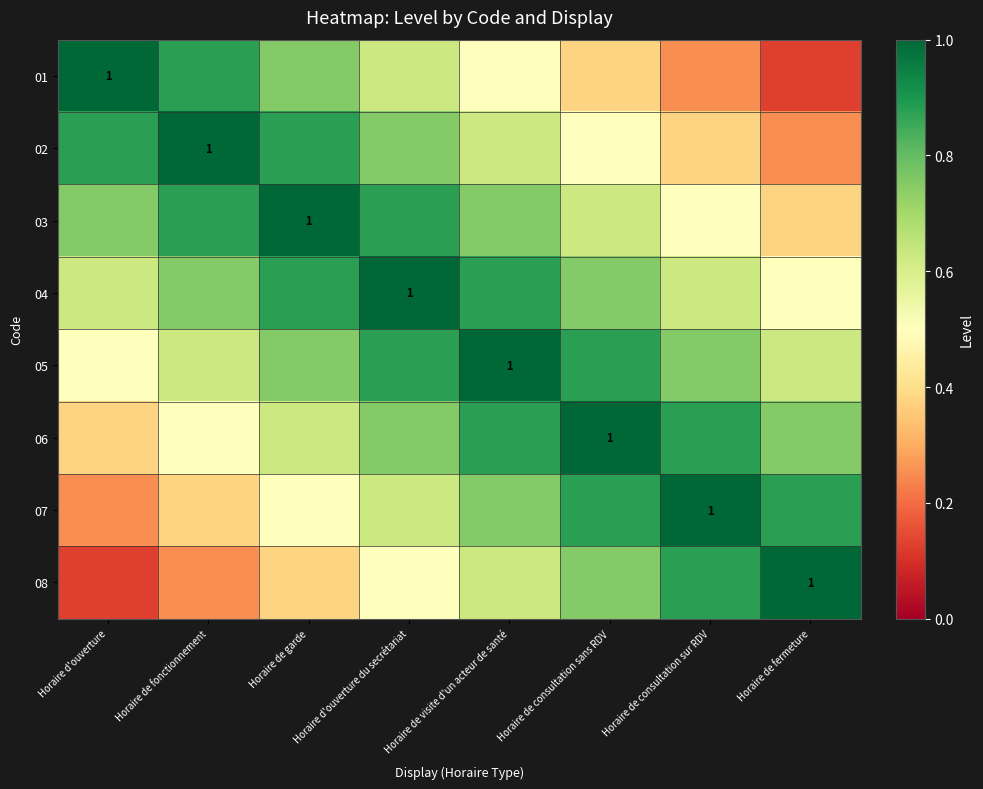

At which label is 01 closest to 0?

Horaire de fermeture